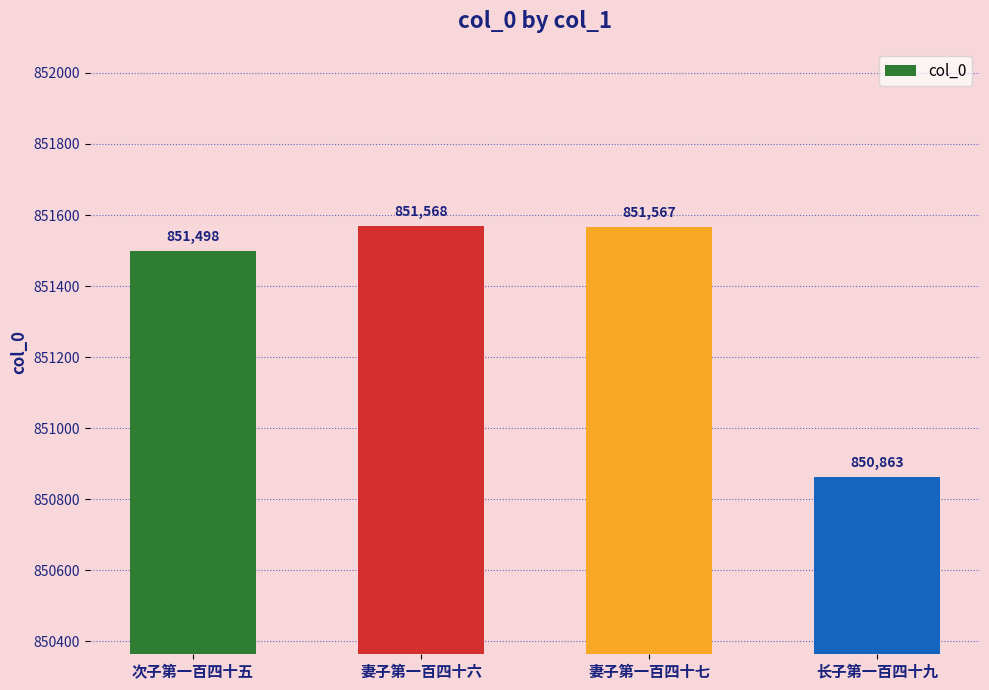

Which has a higher value, 次子第一百四十五 or 妻子第一百四十六?

妻子第一百四十六